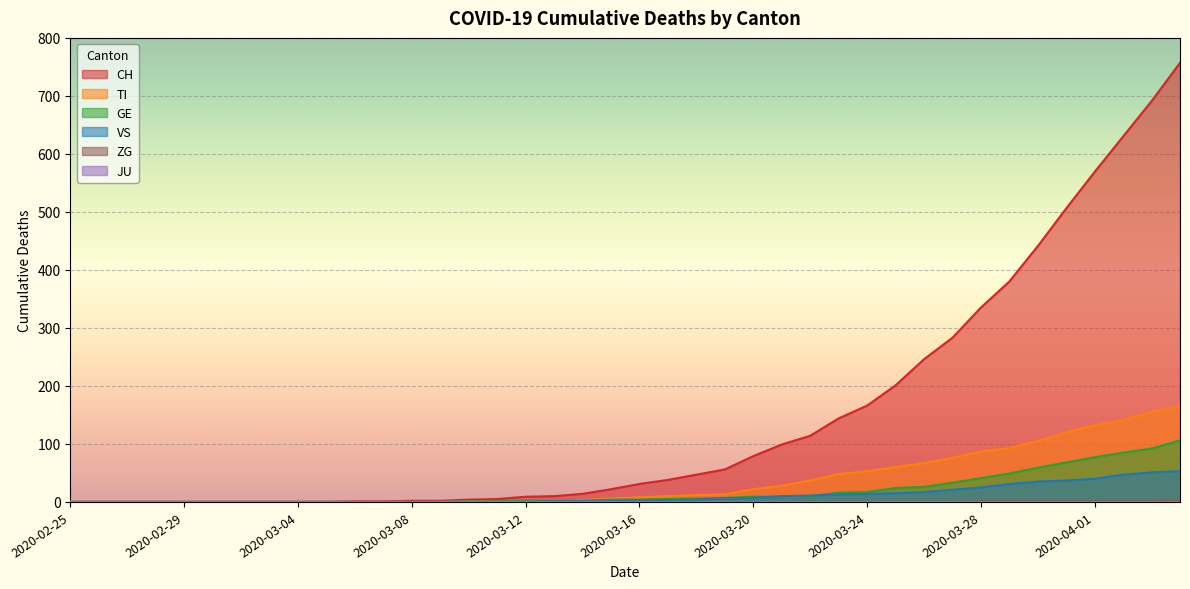

Which series has the widest spread of values?

CH